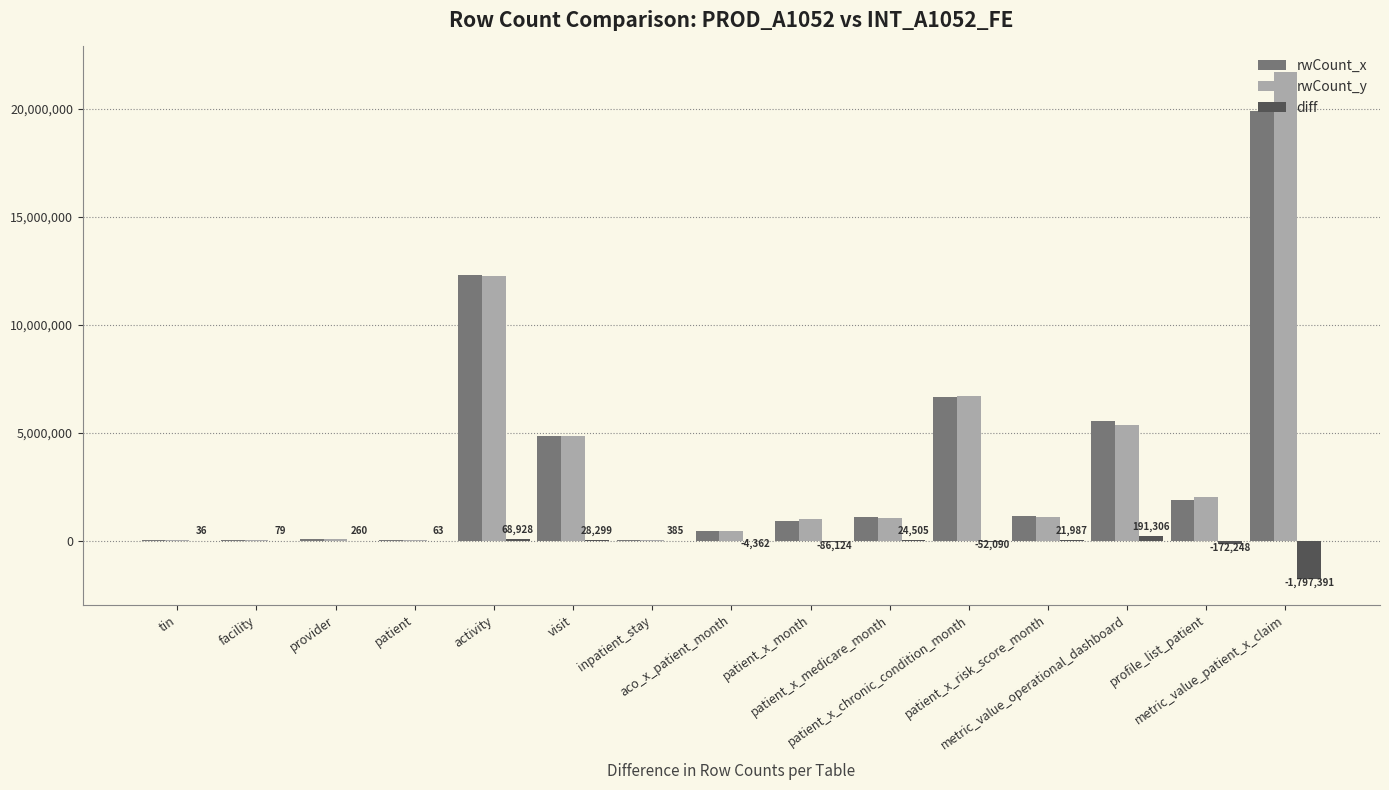

What is the maximum value shown in the chart?

21725443